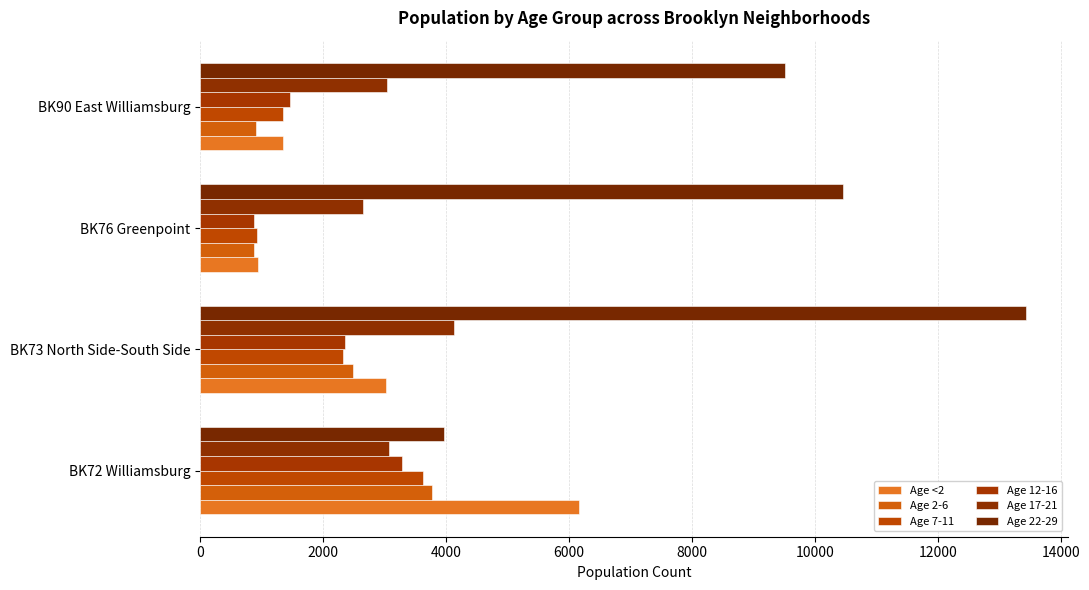

What is the value of the Age 17-21 bar at the 4th from the left?

3038